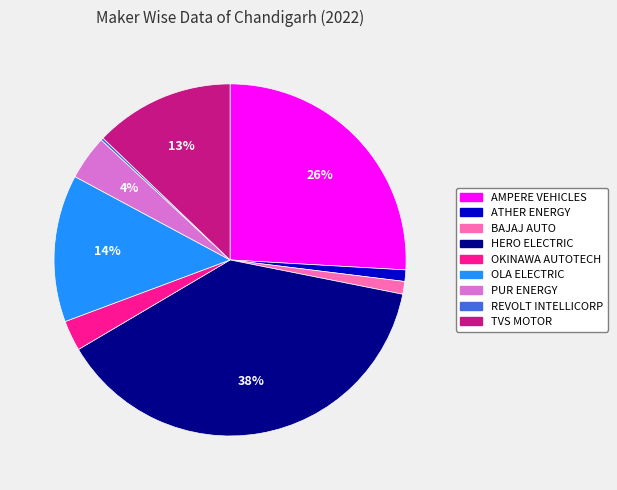

Is TVS MOTOR the majority of the pie?

No